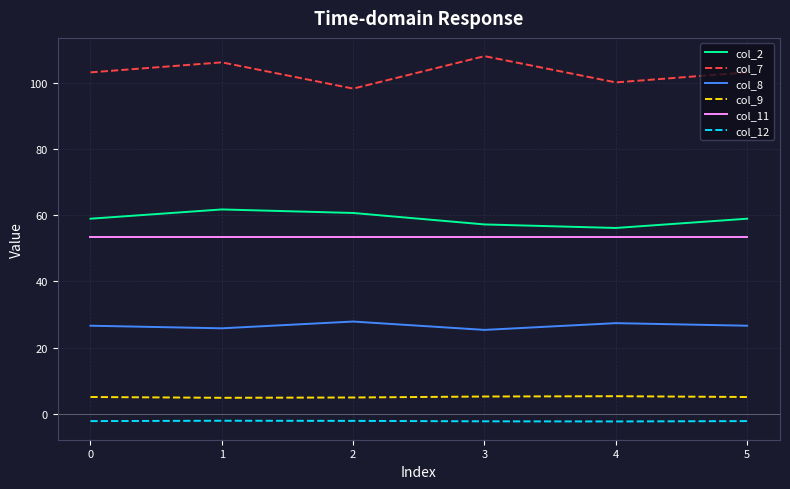

What is the maximum value shown in the chart?

108.2